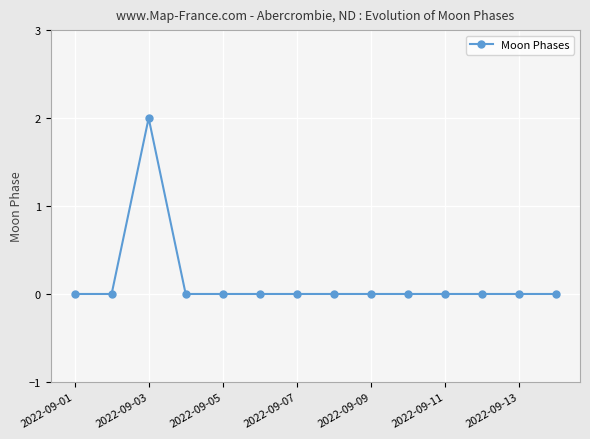

Reading right to left, transcribe all the data shown in this chart.

0	0	0	0	0	0	0	0	0	0	0	2	0	0